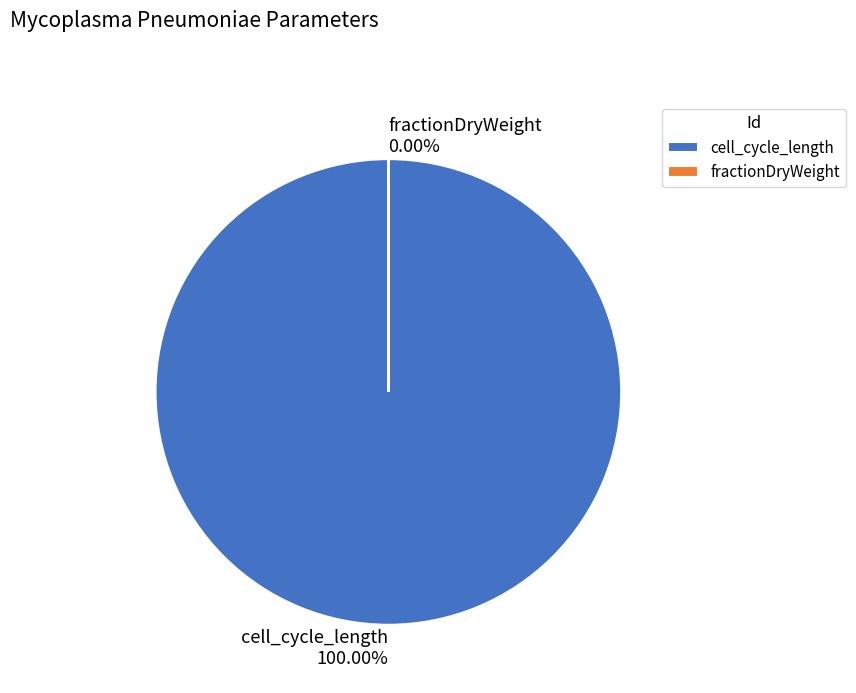

The cell_cycle_length slice represents 95% of the pie. True or false?

False